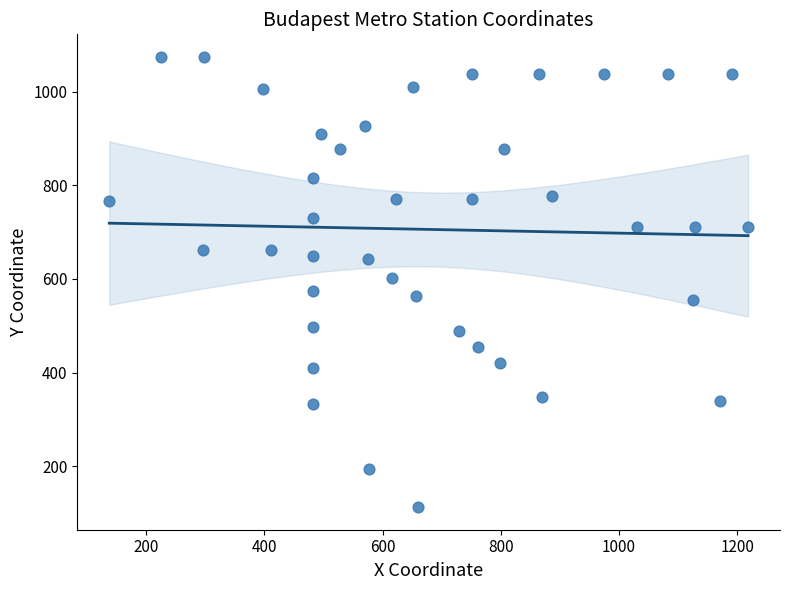

What is the range of Y values (max minus min)?

963